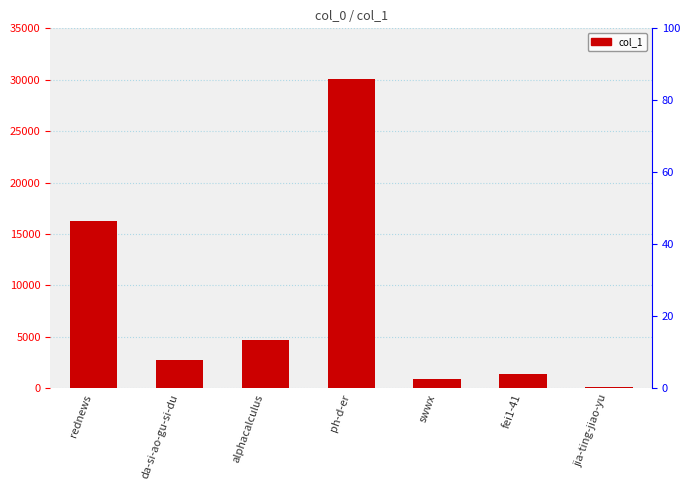

What is the sum of all values?

56177